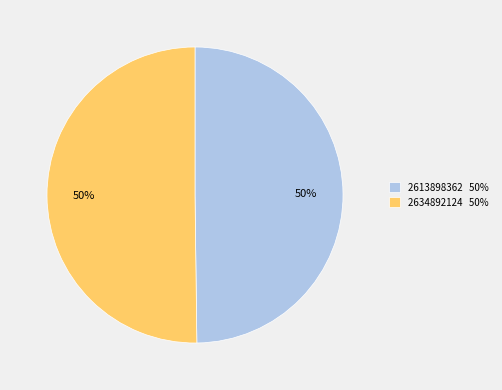

The 2634892124 slice represents 36% of the pie. True or false?

False